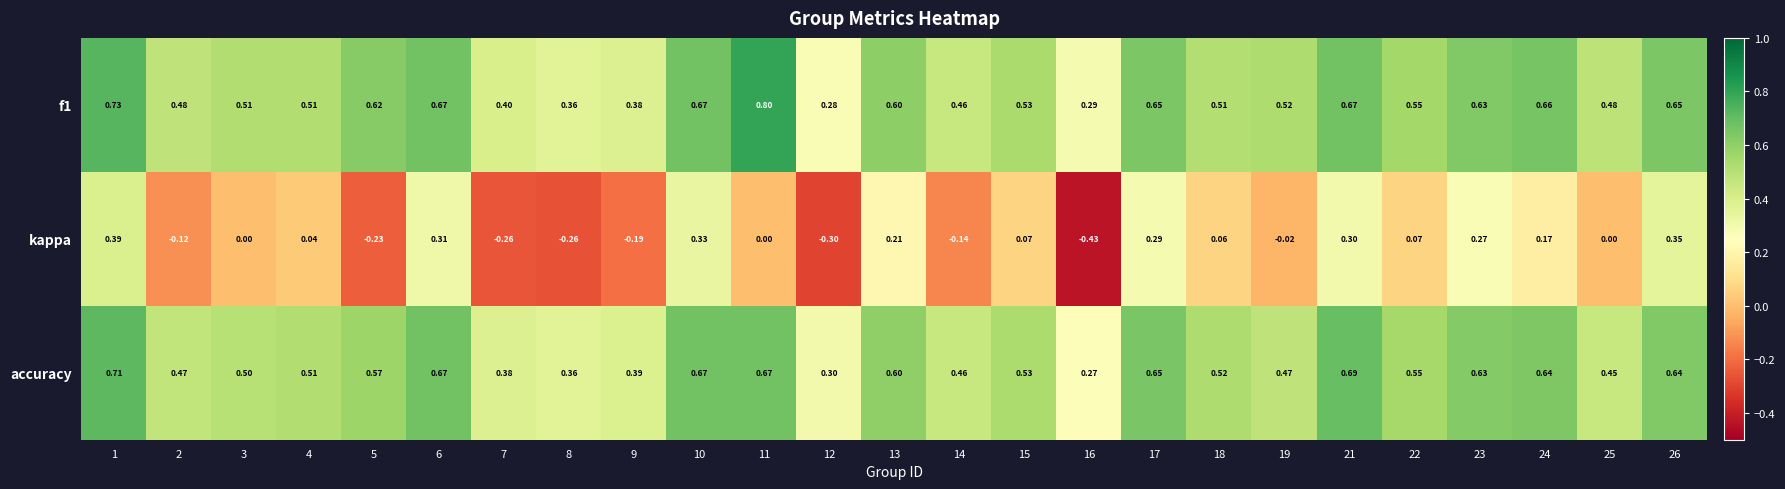

Which series has the widest spread of values?

kappa